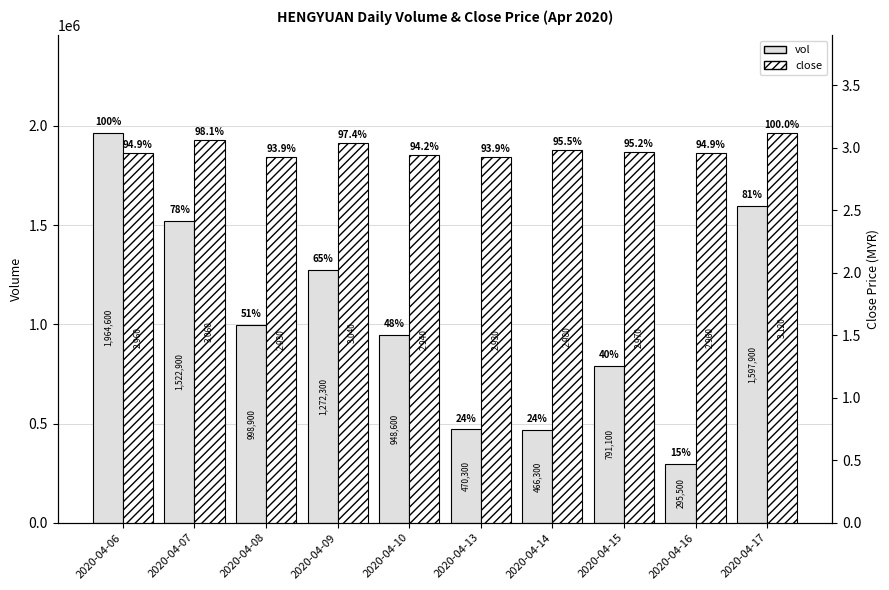

The vol series shows 104457.5 at 2020-04-16. True or false?

False